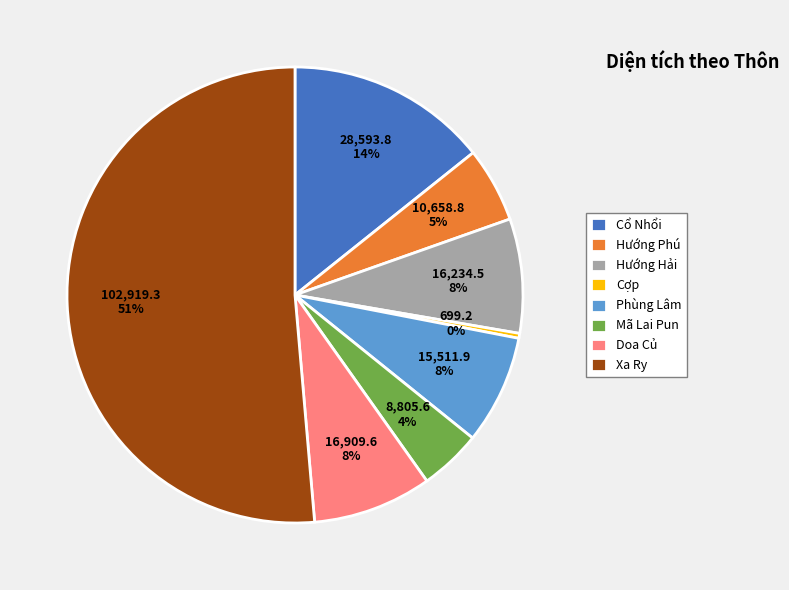

True or false: Cổ Nhổi accounts for 22% of the total.

False